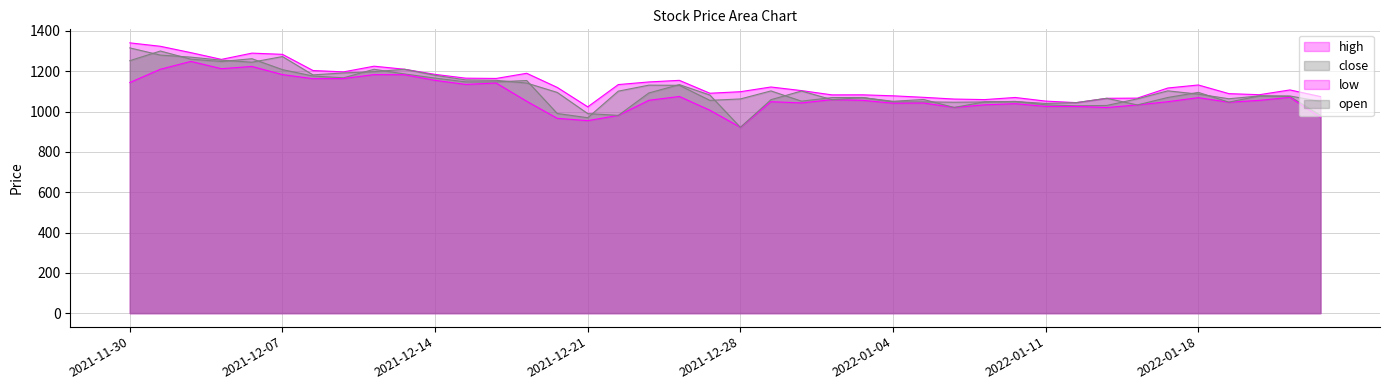

What is the sum of the high values at 2021-12-23 and 2022-01-12?

2191.4